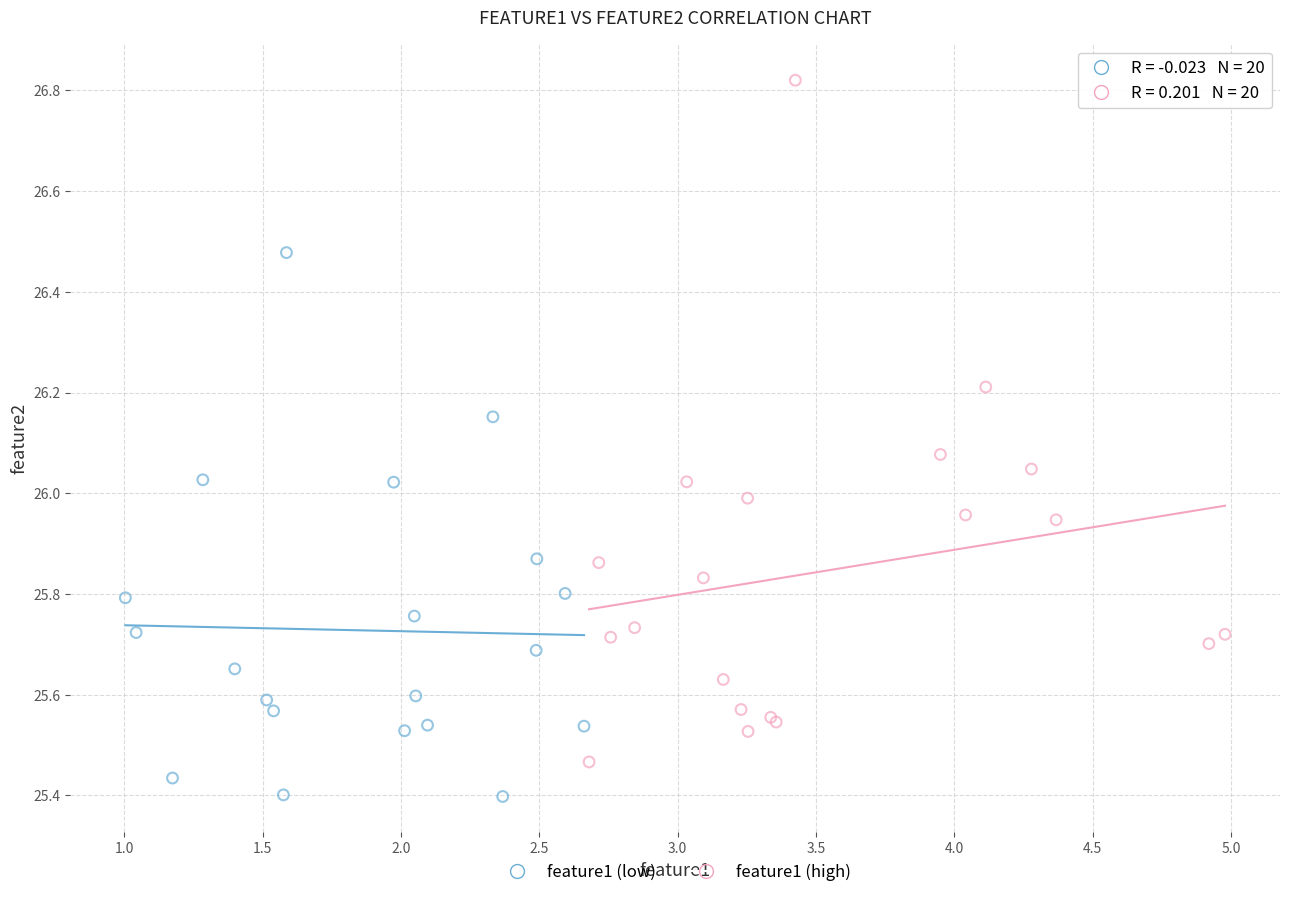

Which series reaches the maximum Y coordinate?

feature1 (high)